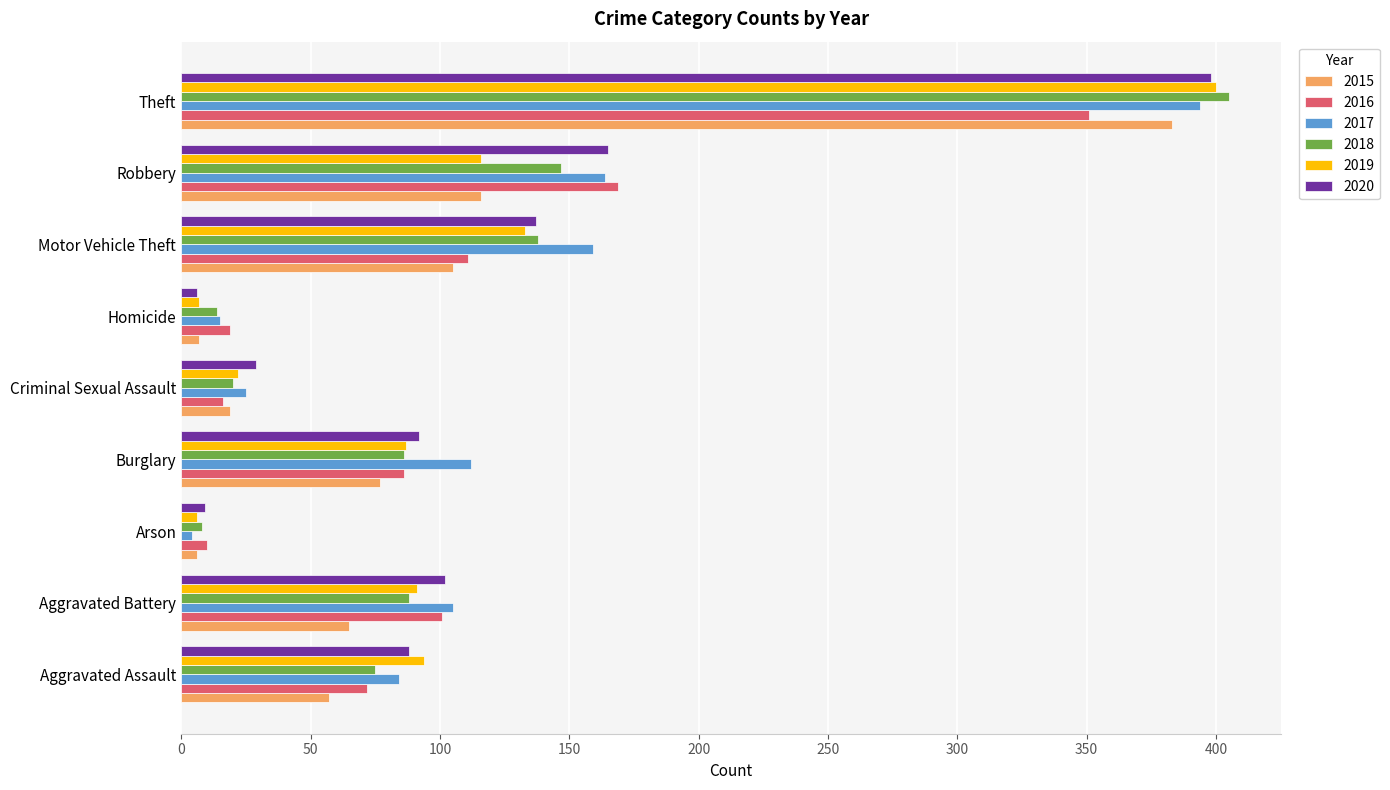

Which series changed the most between Aggravated Assault and Theft?

2018